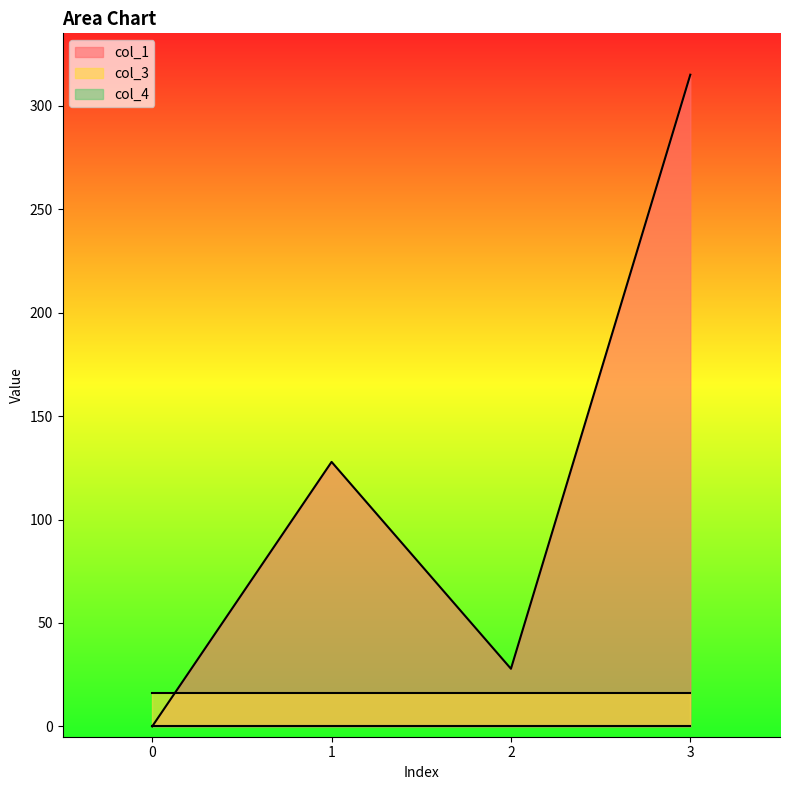

List the series in order of their peak value, lowest first.

col_4, col_3, col_1